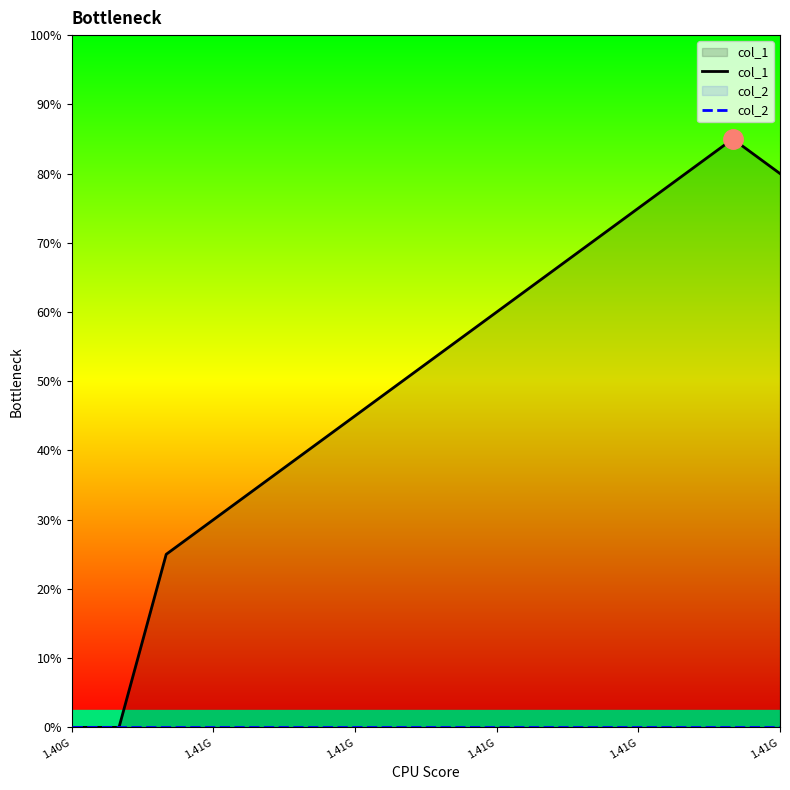

True or false: col_1 and col_2 intersect in this chart.

False